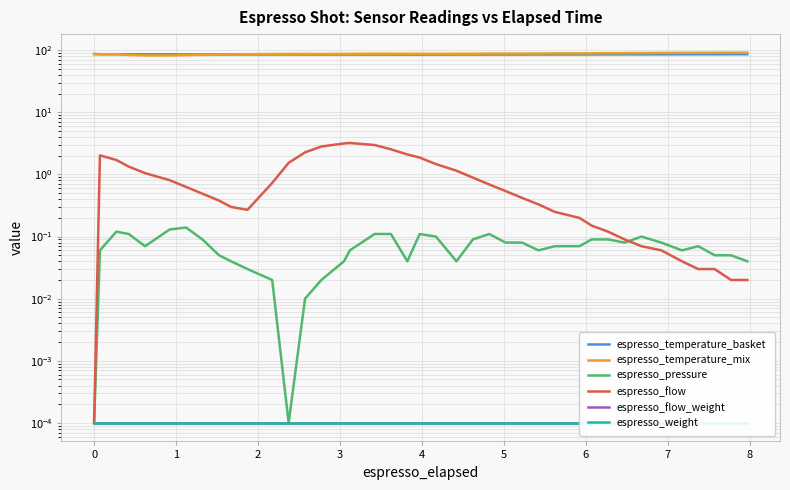

What are all the series names shown in the legend?

espresso_temperature_basket, espresso_temperature_mix, espresso_pressure, espresso_flow, espresso_flow_weight, espresso_weight